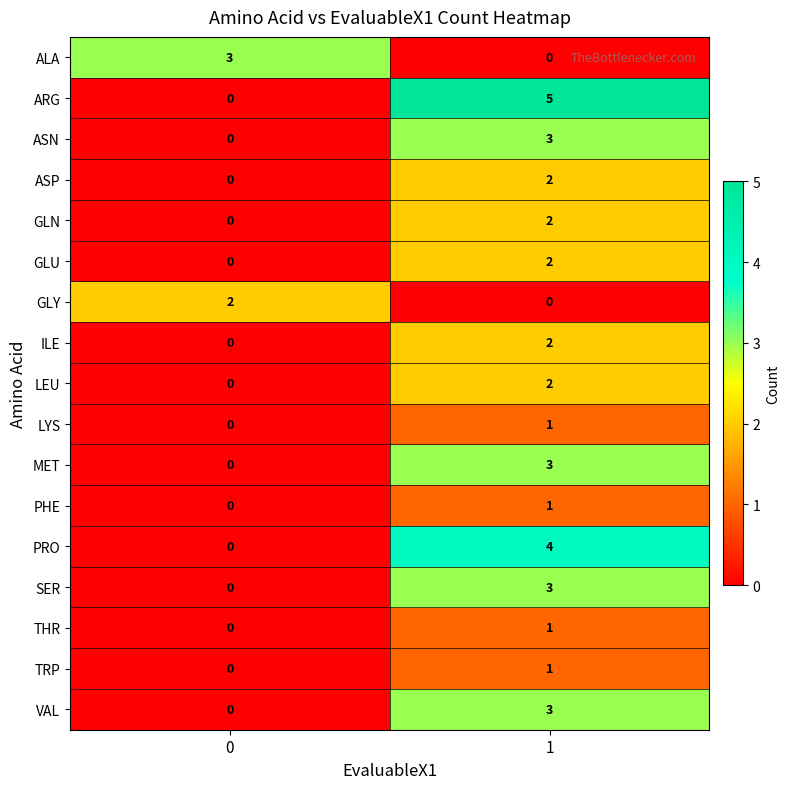

Which series has the largest total across all categories?

ARG